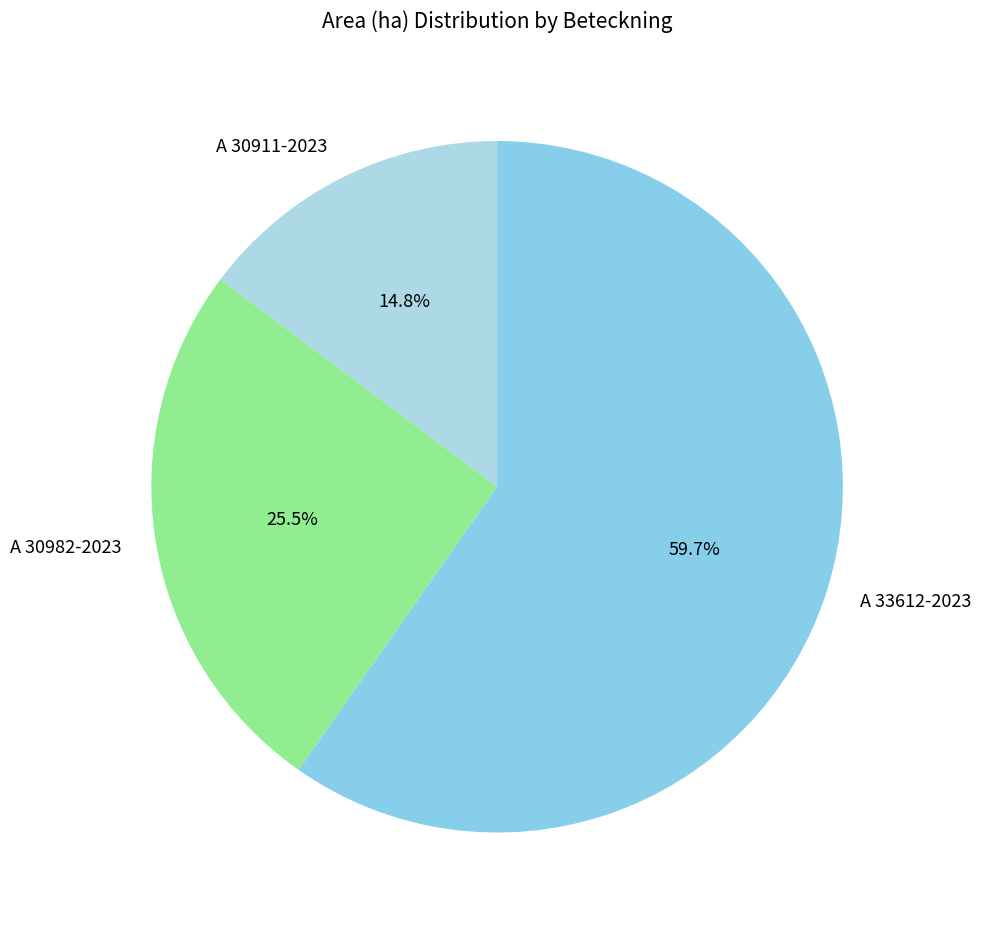

What is the ratio of the value at A 30982-2023 to the value at A 30911-2023?

1.7